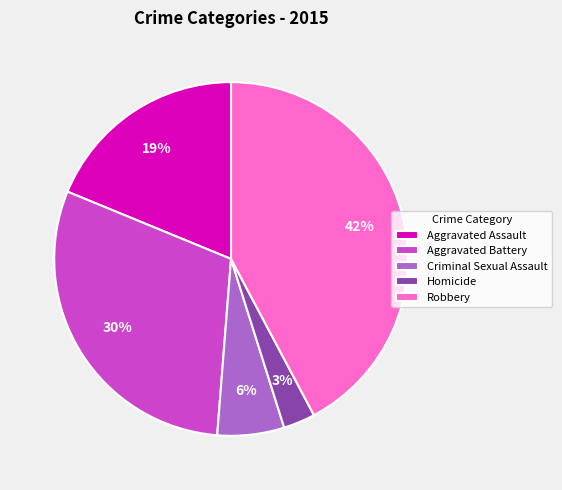

Is there a majority slice in this chart?

No